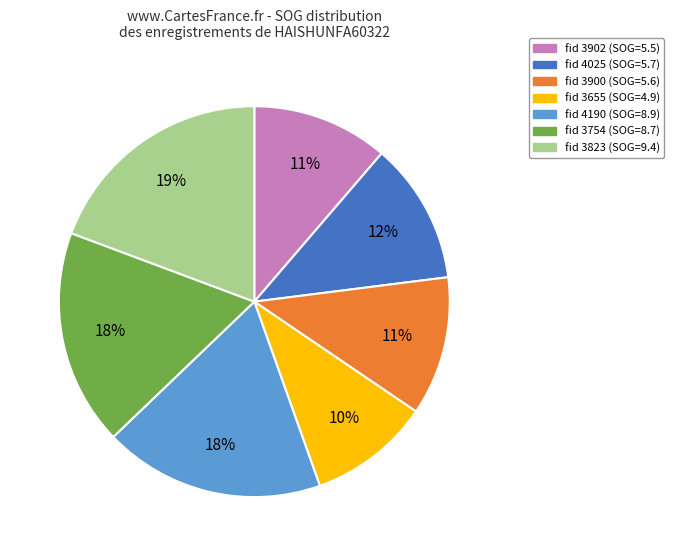

To the nearest percent, what is the average slice percentage?

14%